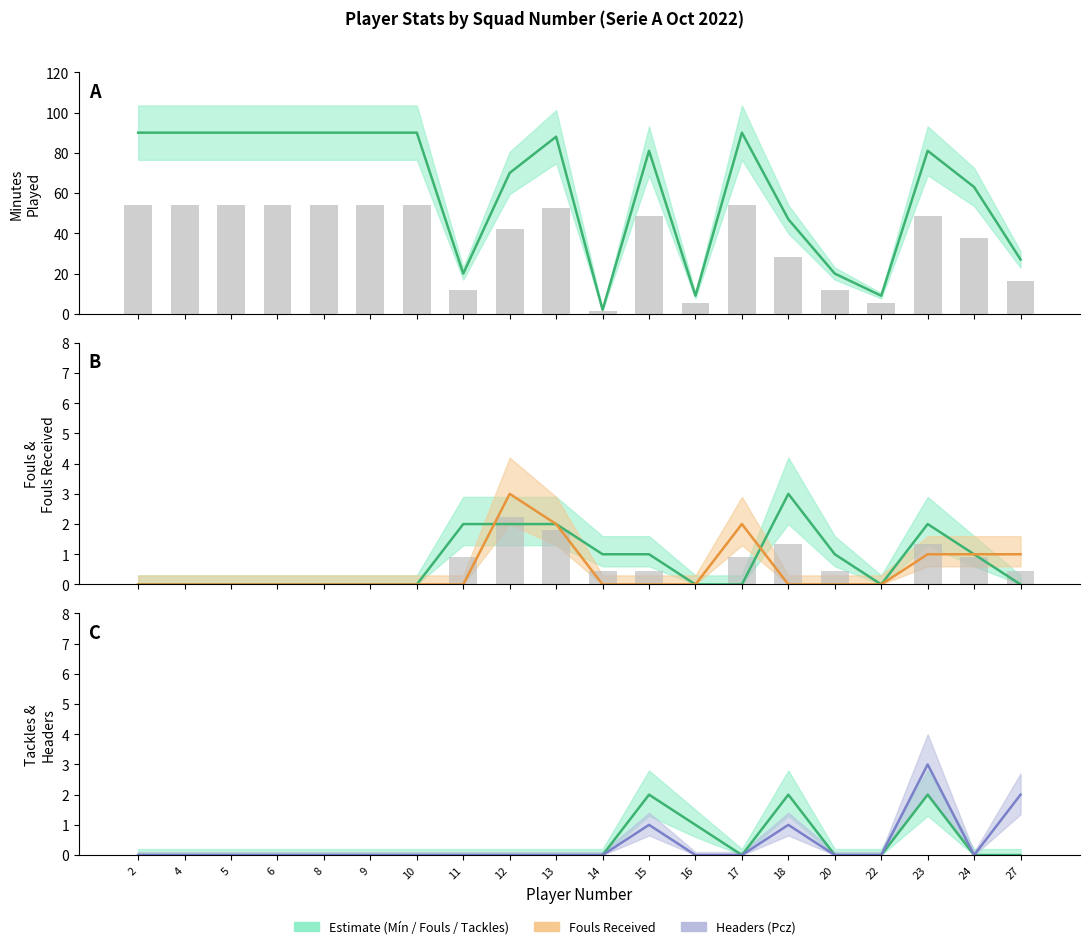

Rank the series at 18 from lowest to highest value.

FR (Fouls Received), Pcz (Headers), TklG + Int, Fls (Fouls)